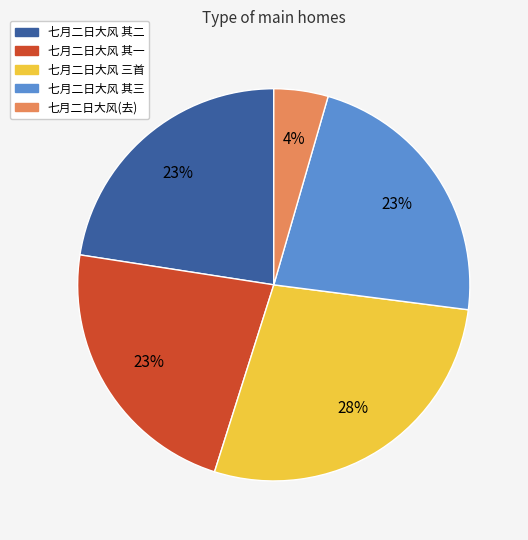

True or false: 七月二日大风 三首 accounts for 15% of the total.

False